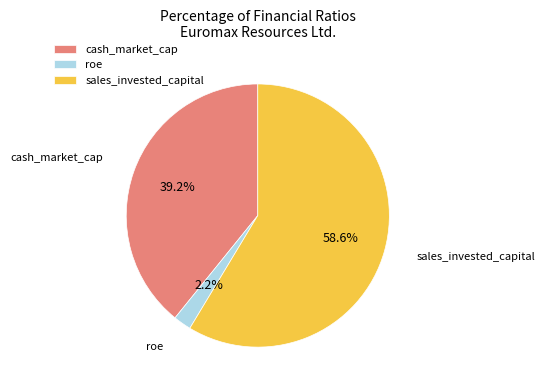

Count the number of slices in the pie.

3